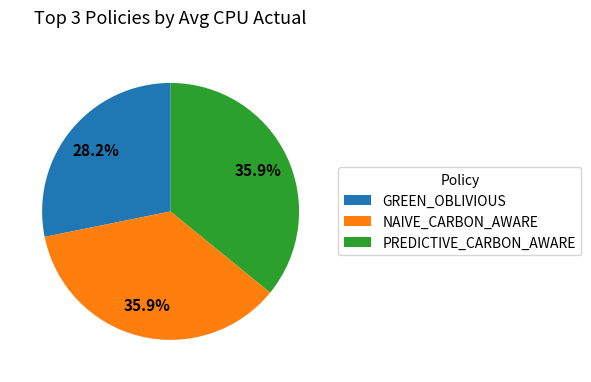

What is the ratio of the value at NAIVE_CARBON_AWARE to the value at GREEN_OBLIVIOUS?

1.3